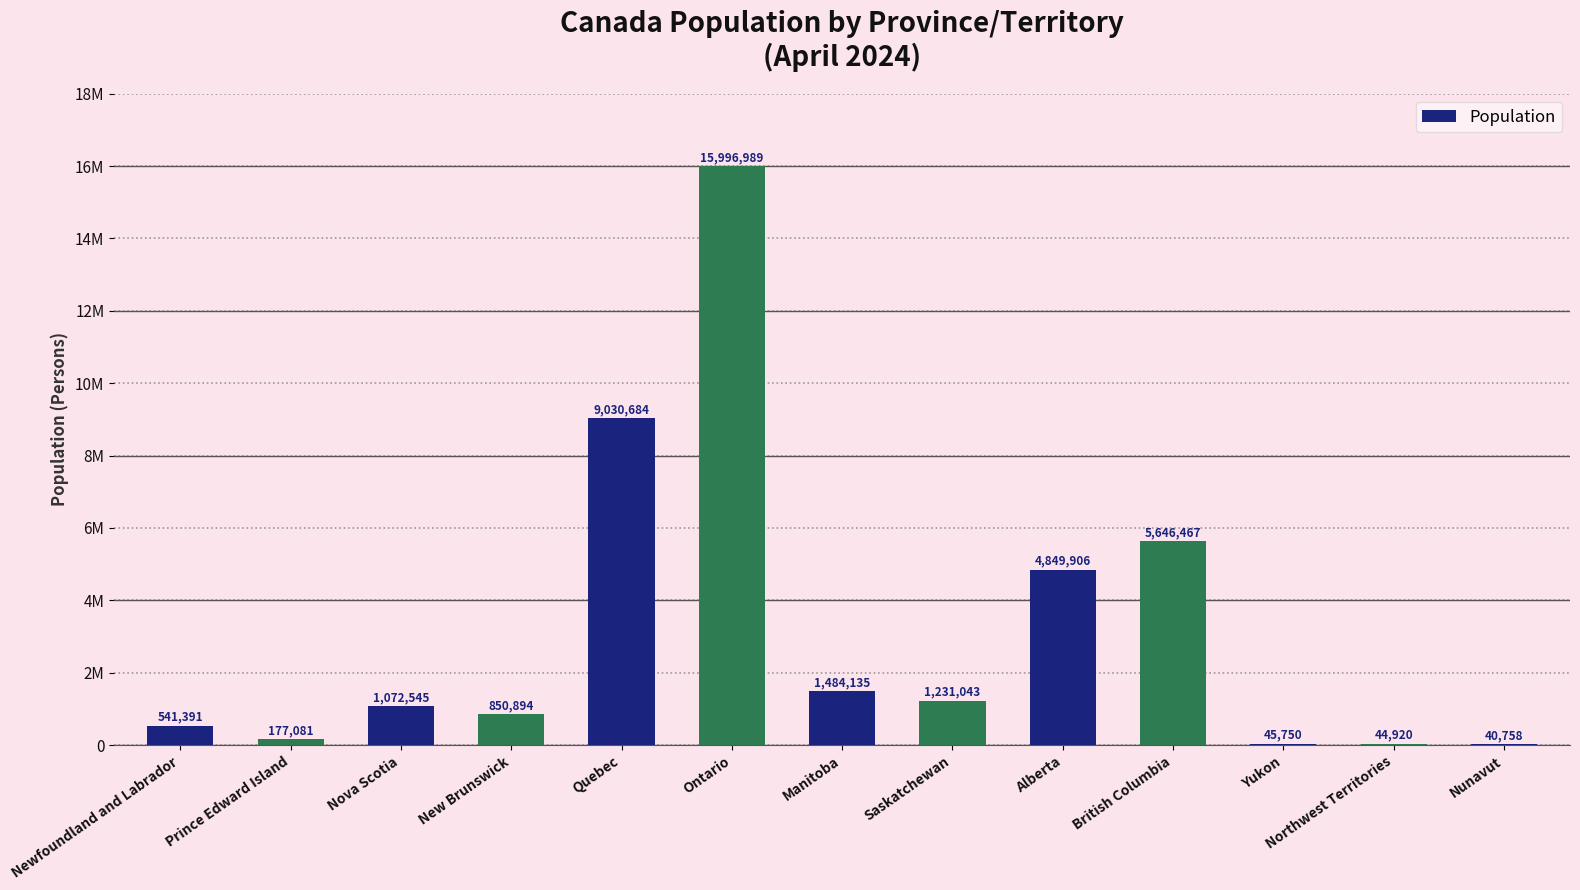

At which label is the value closest to 8018873?

Quebec